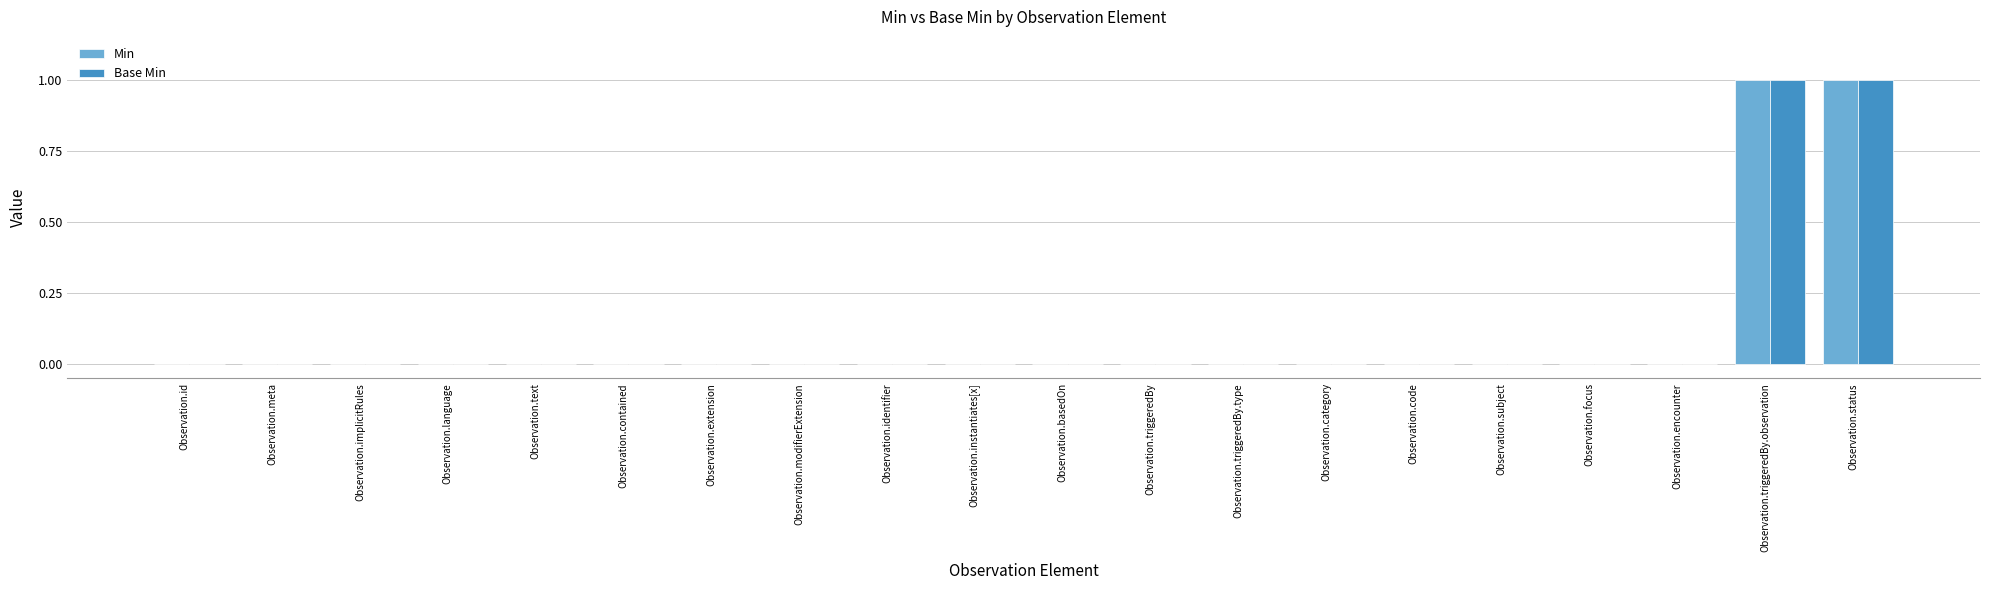

The Min series shows 0 at Observation.extension. True or false?

True